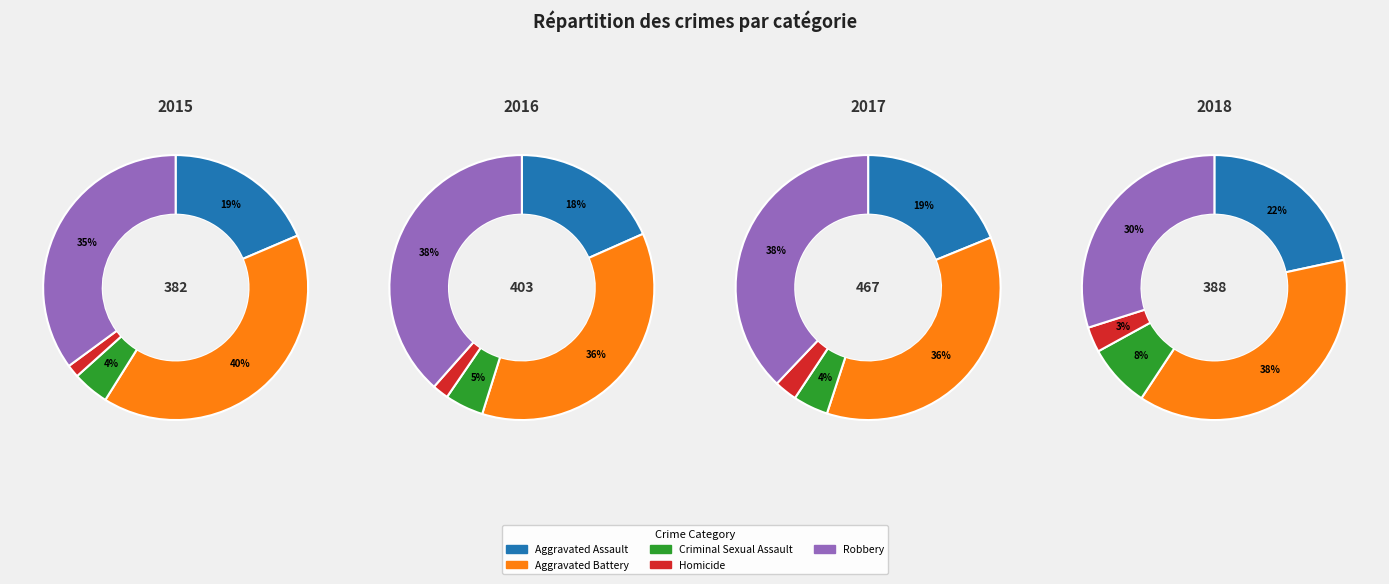

Is it true that Aggravated Assault is 7% of the pie?

False